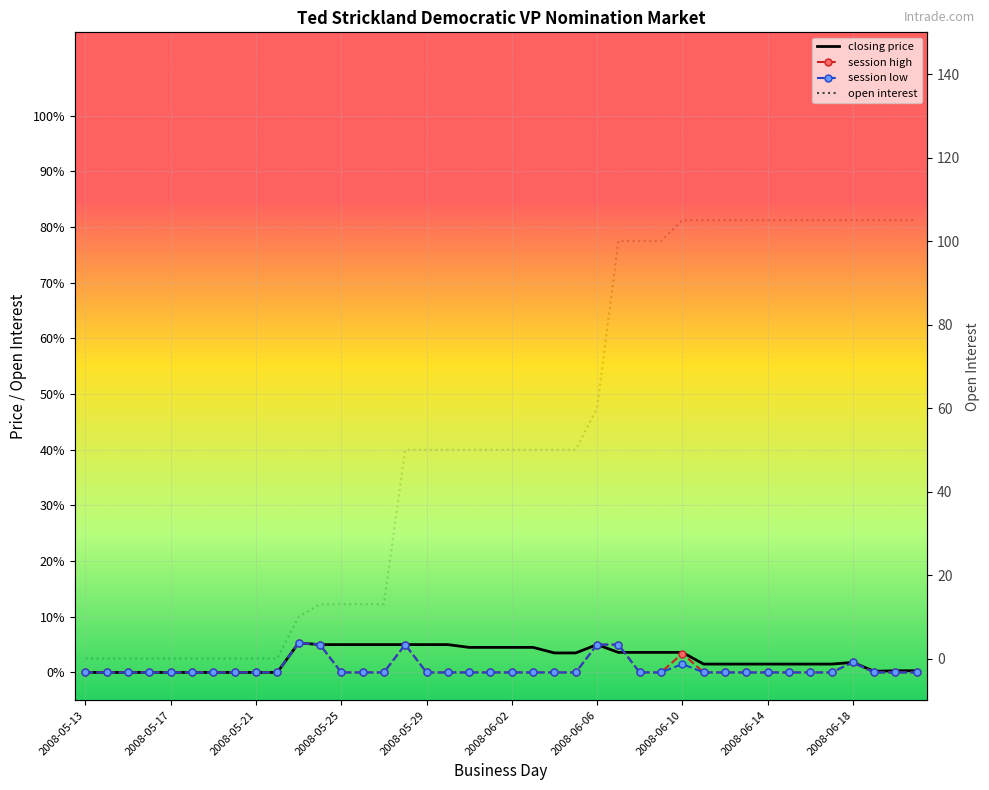

Rank the series by their maximum value, from lowest to highest.

closing price, session high, session low, open interest